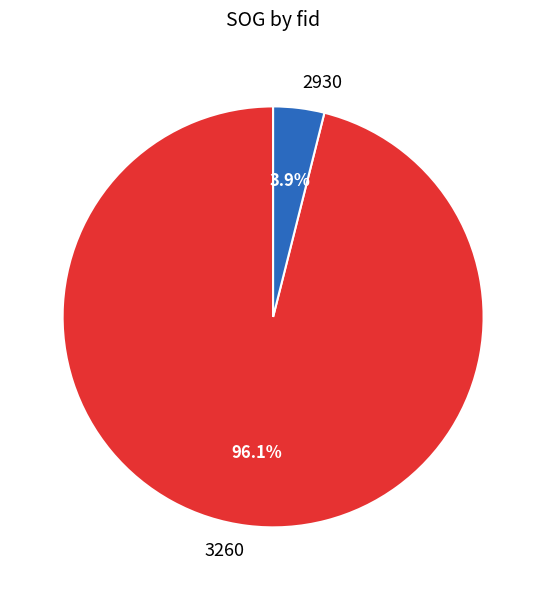

Between 3260 and 2930, which is larger?

3260